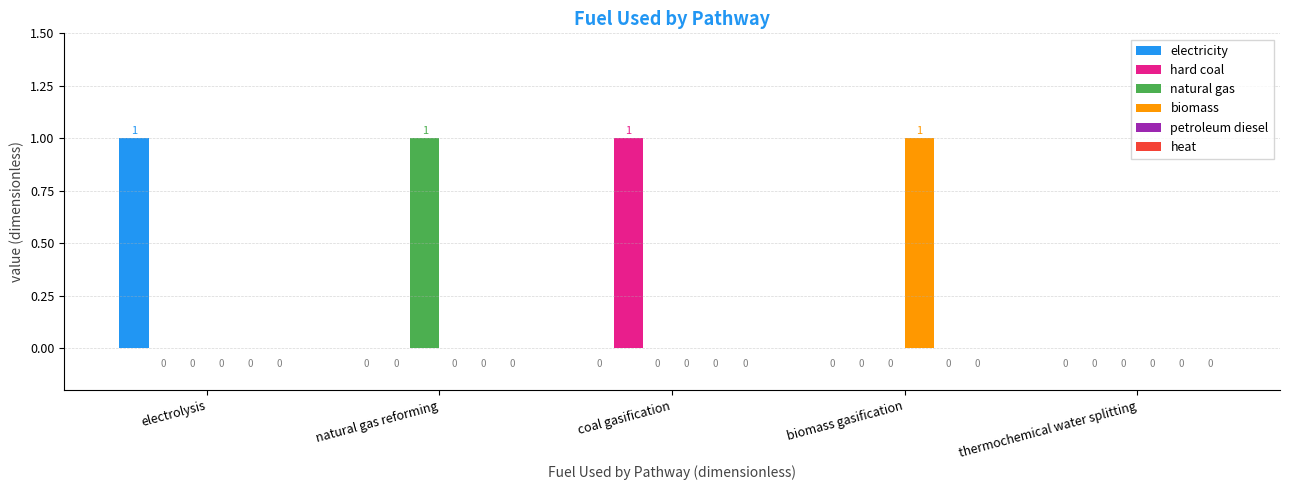

Between biomass gasification and thermochemical water splitting, which series saw the biggest shift?

biomass